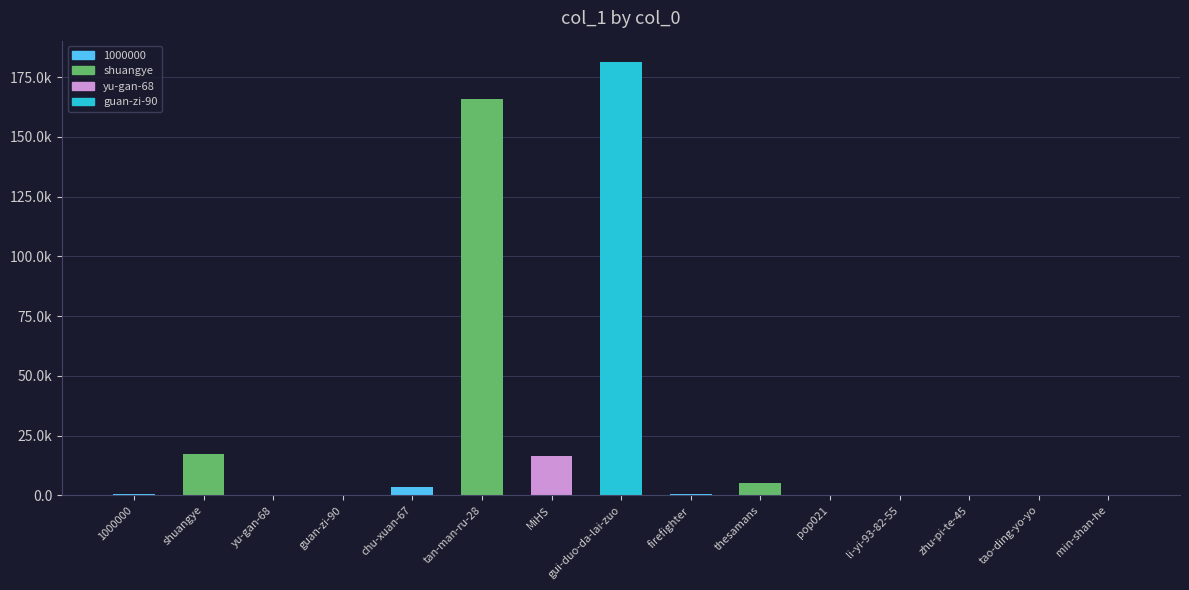

What is the difference between the maximum and minimum values?

181267